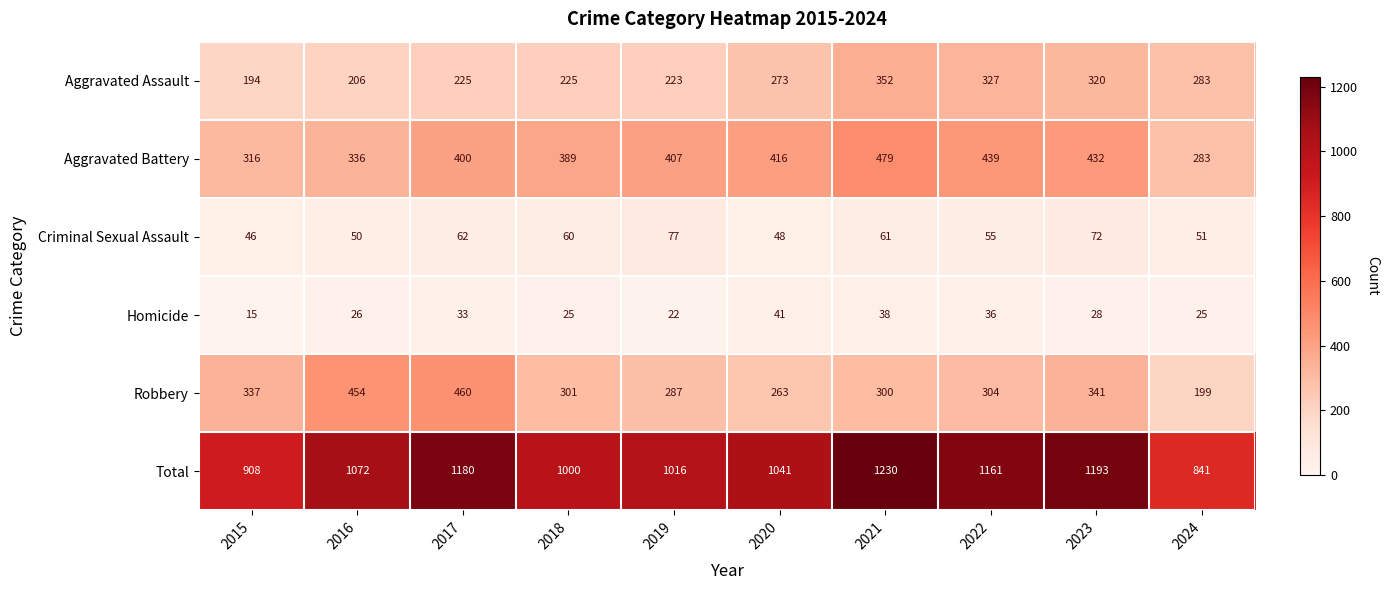

True or false: Total has a value of 273 at 2018.

False